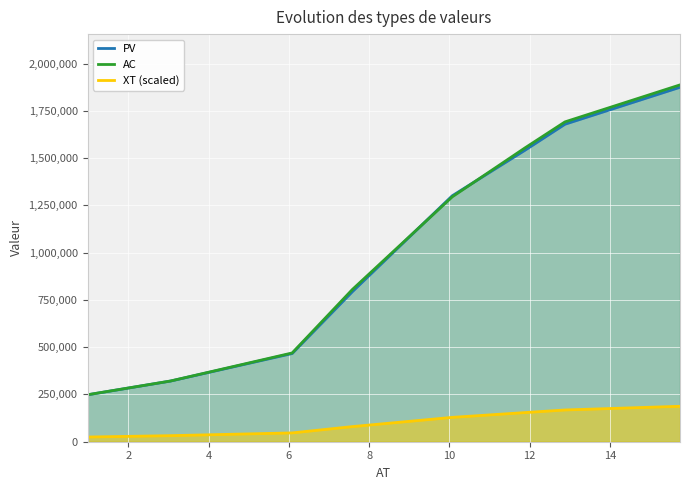

Which series has the largest total across all categories?

AC